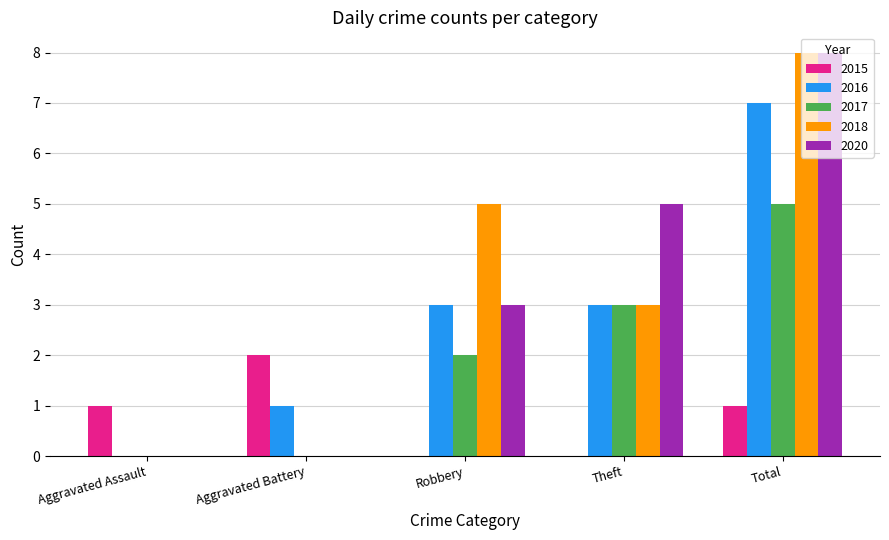

At which category does the chart reach its peak across all series?

Total